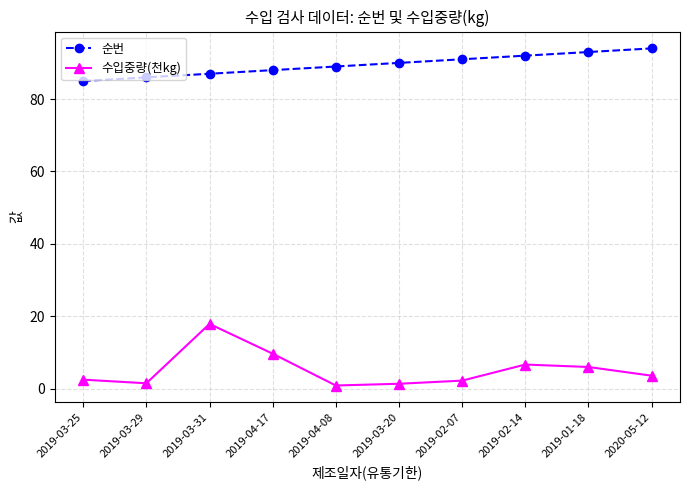

What is the total value across all series at 2019-04-08?

89.9